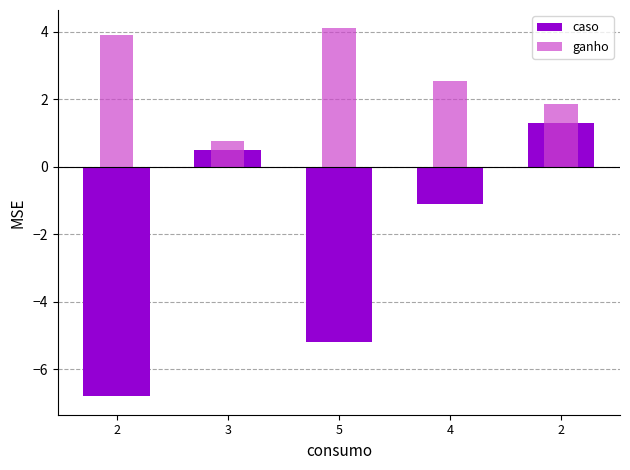

At which label is ganho closest to 2?

2